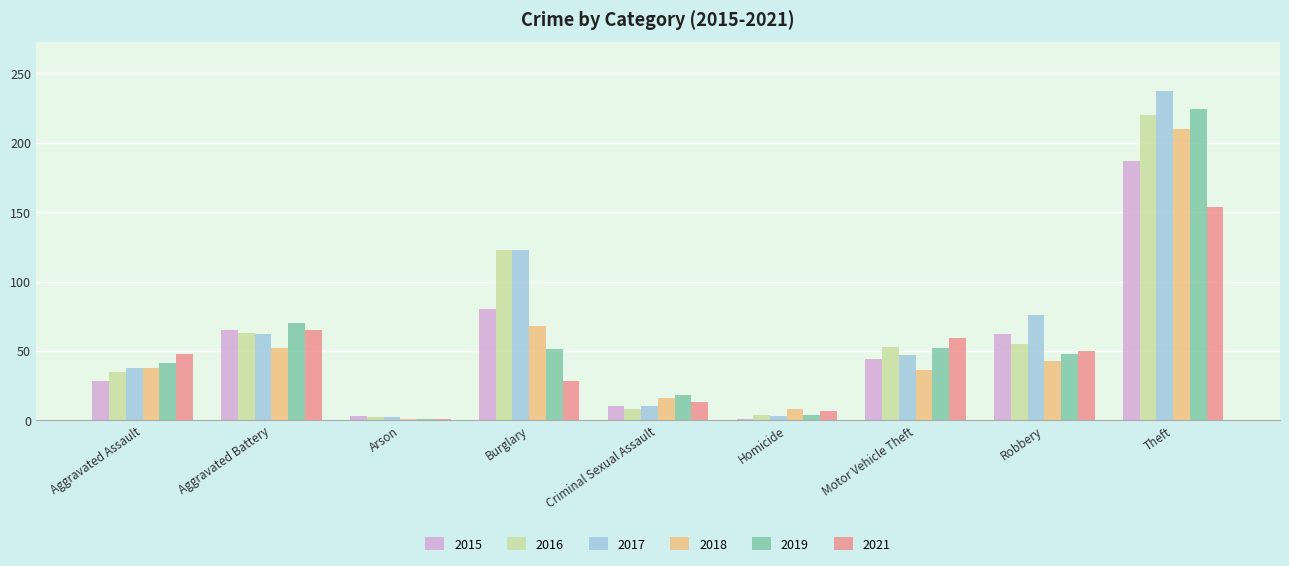

Which series has the widest spread of values?

2017